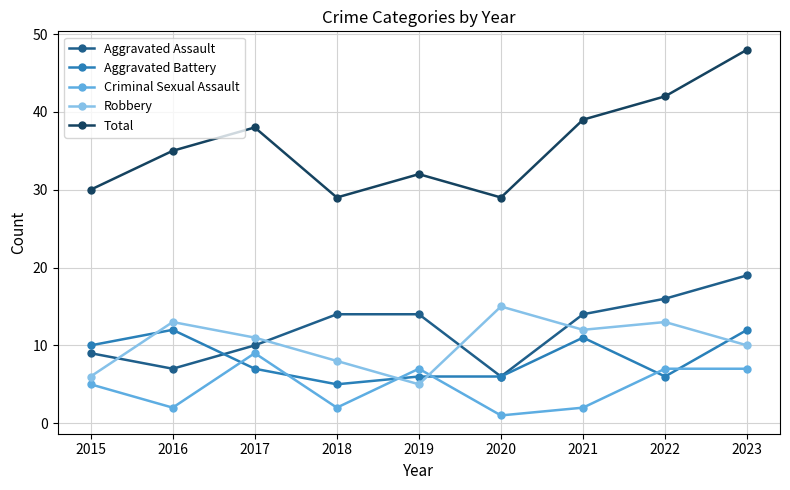

At which category is the sum across all series the highest?

2023